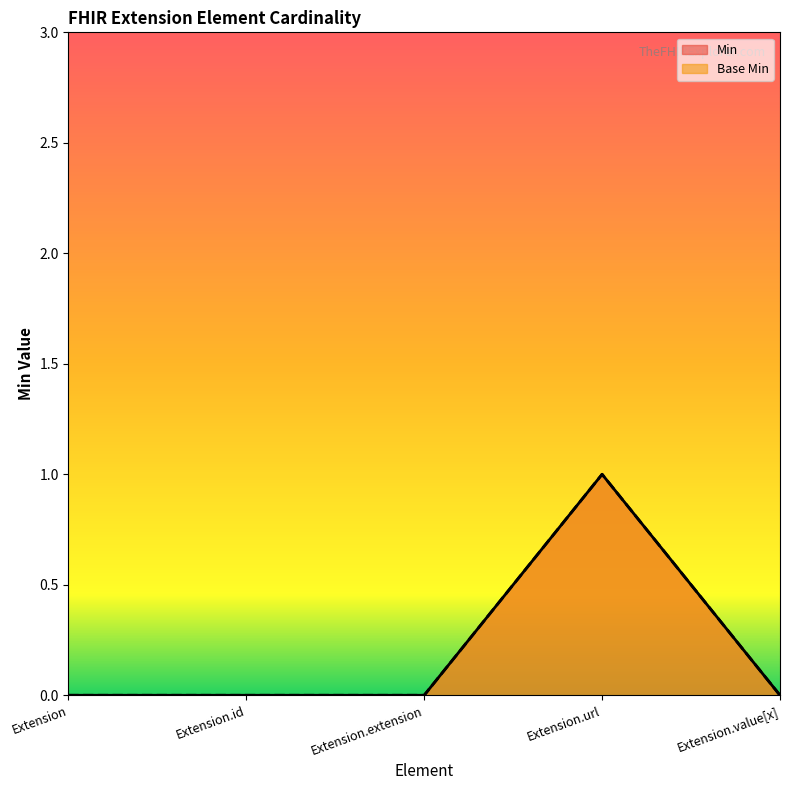

Where is Base Min nearest to the value 0?

Extension